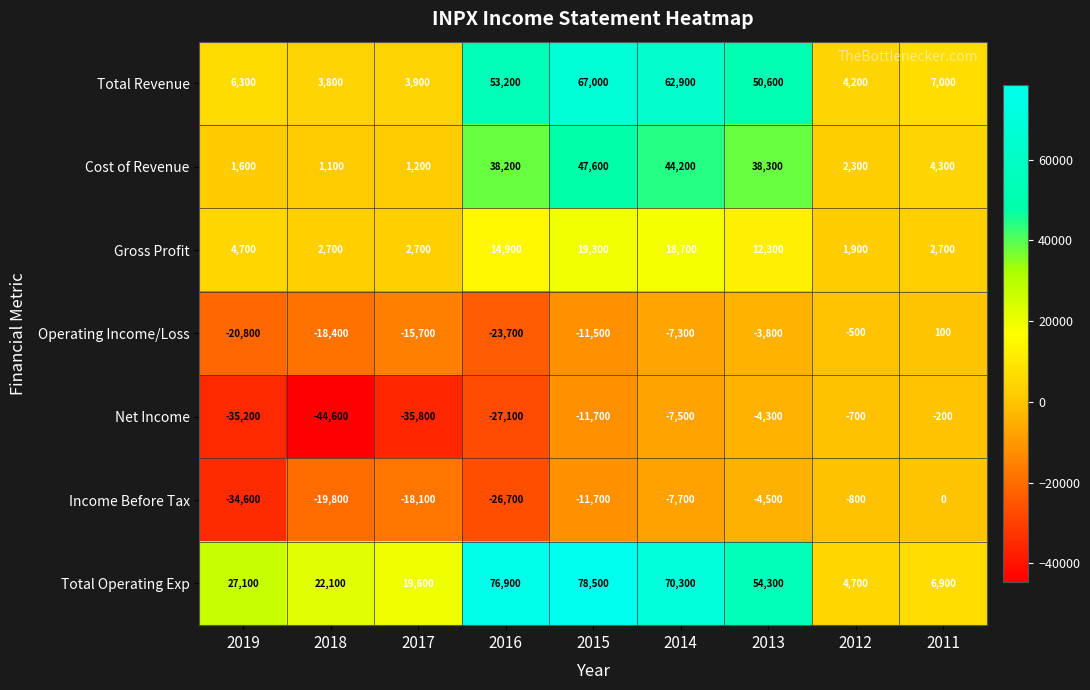

What is the spread (max minus min) of values at 2019?

62300